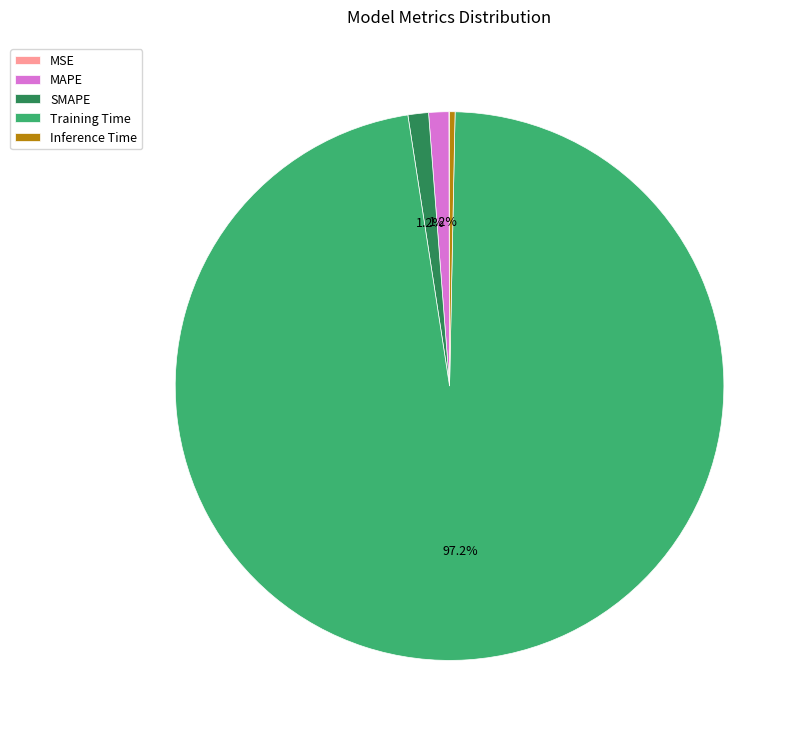

Is there any slice that represents more than half of the pie?

Yes